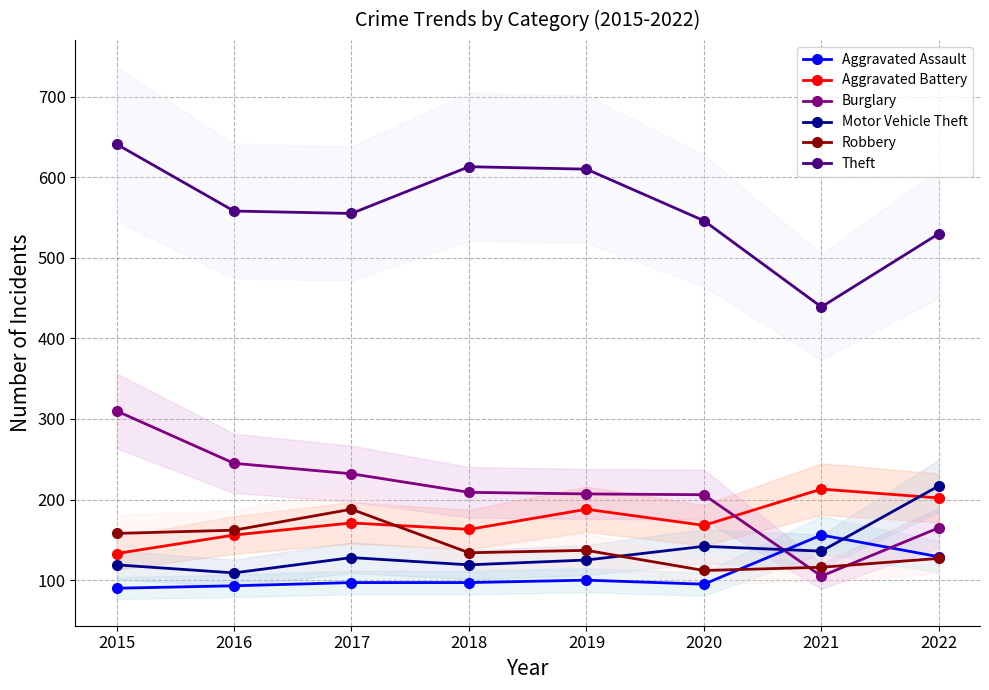

List the series in order of their peak value, lowest first.

Aggravated Assault, Robbery, Aggravated Battery, Motor Vehicle Theft, Burglary, Theft